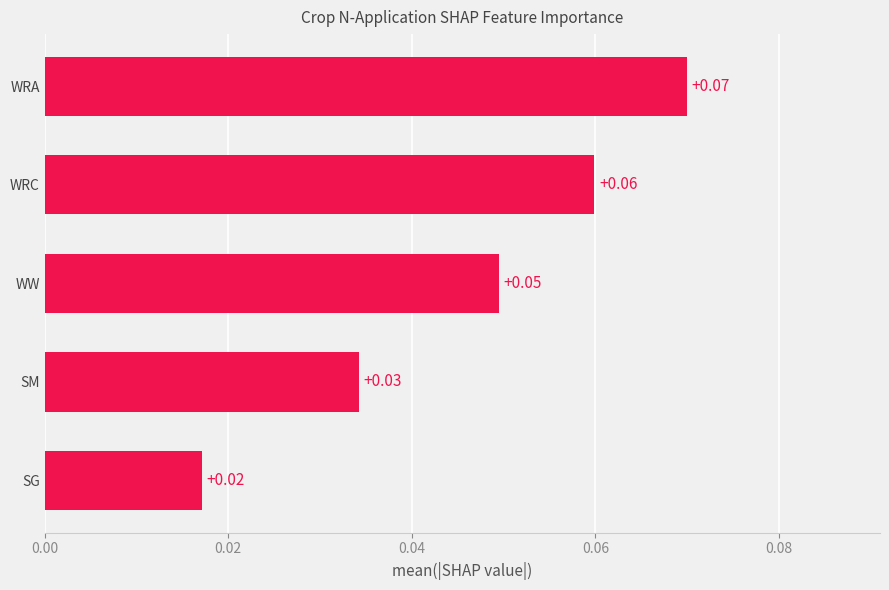

Rank the categories by value from highest to lowest.

WRA, WRC, WW, SM, SG